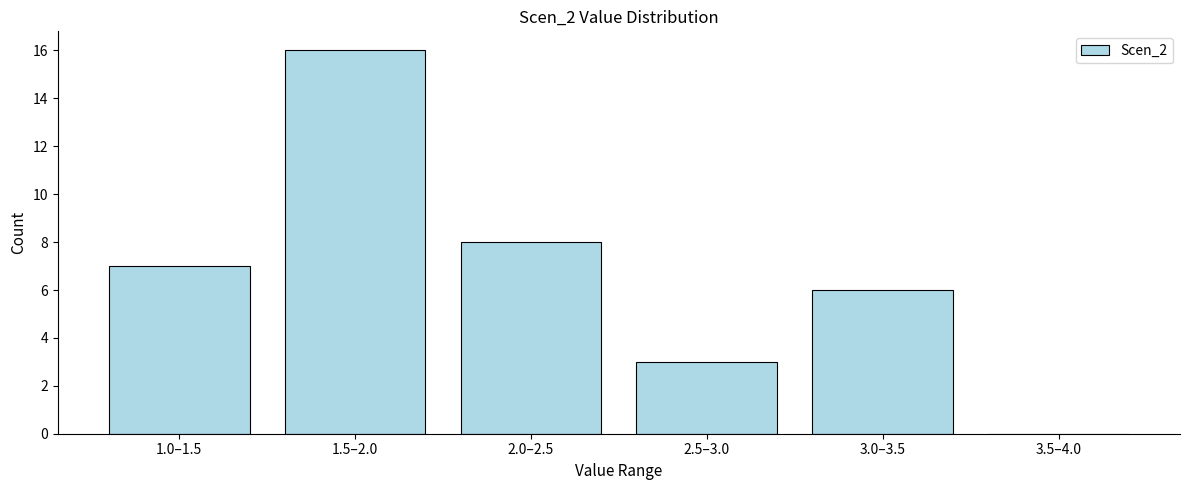

Reading left to right, transcribe all the data shown in this chart.

1.0–1.5=7	1.5–2.0=16	2.0–2.5=8	2.5–3.0=3	3.0–3.5=6	3.5–4.0=0